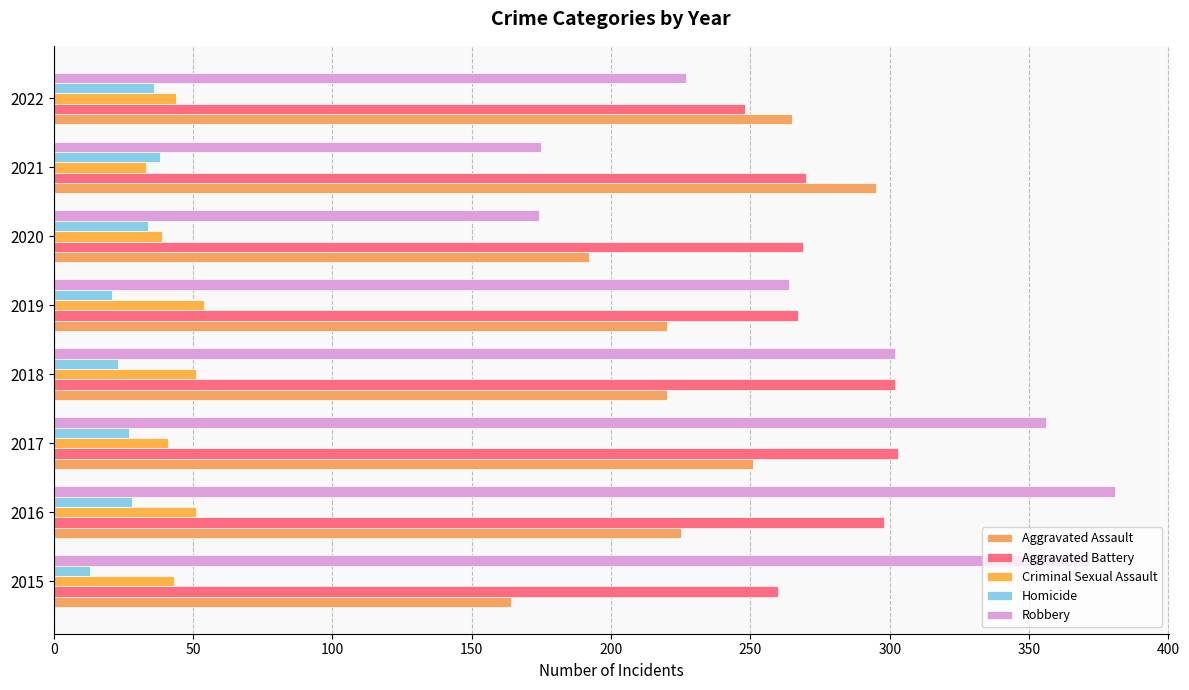

What is the difference between the second highest and minimum values in the Aggravated Battery series?

54